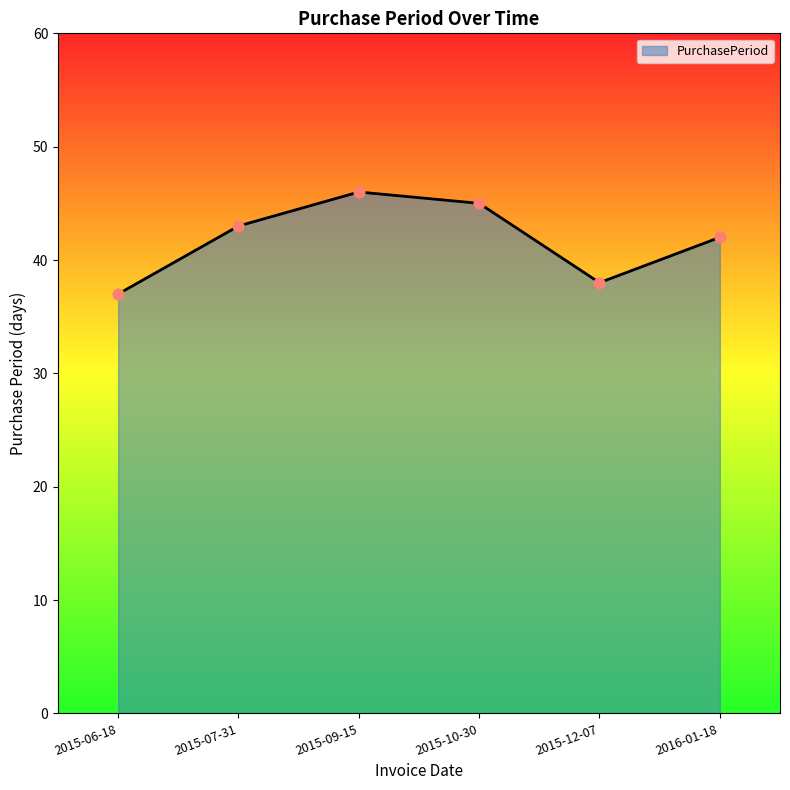

Which has a higher value, 2015-12-07 or 2015-06-18?

2015-12-07